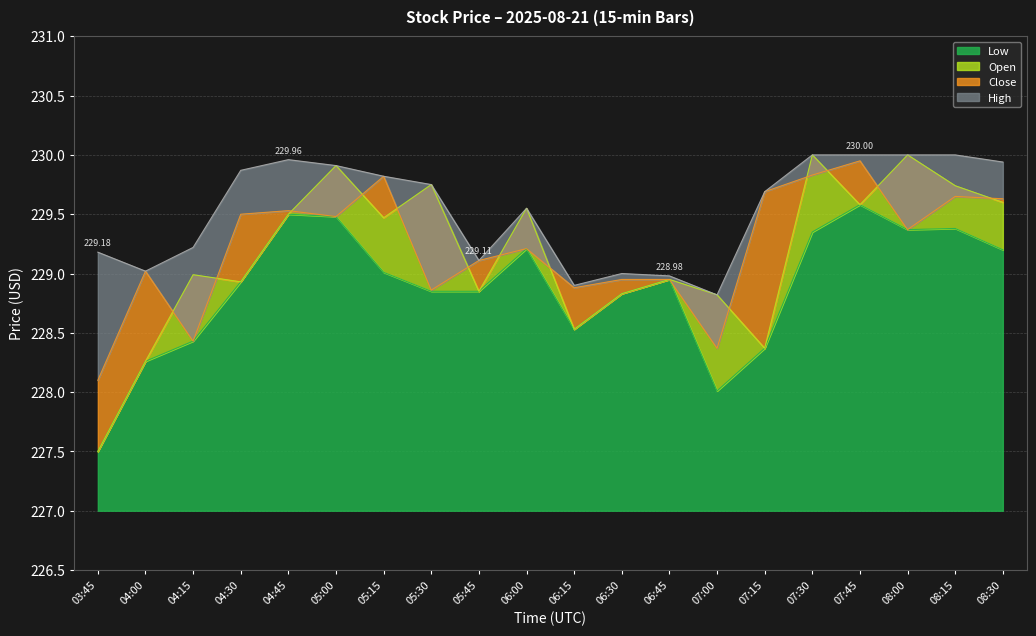

The Open series shows 53.0 at 05:30. True or false?

False